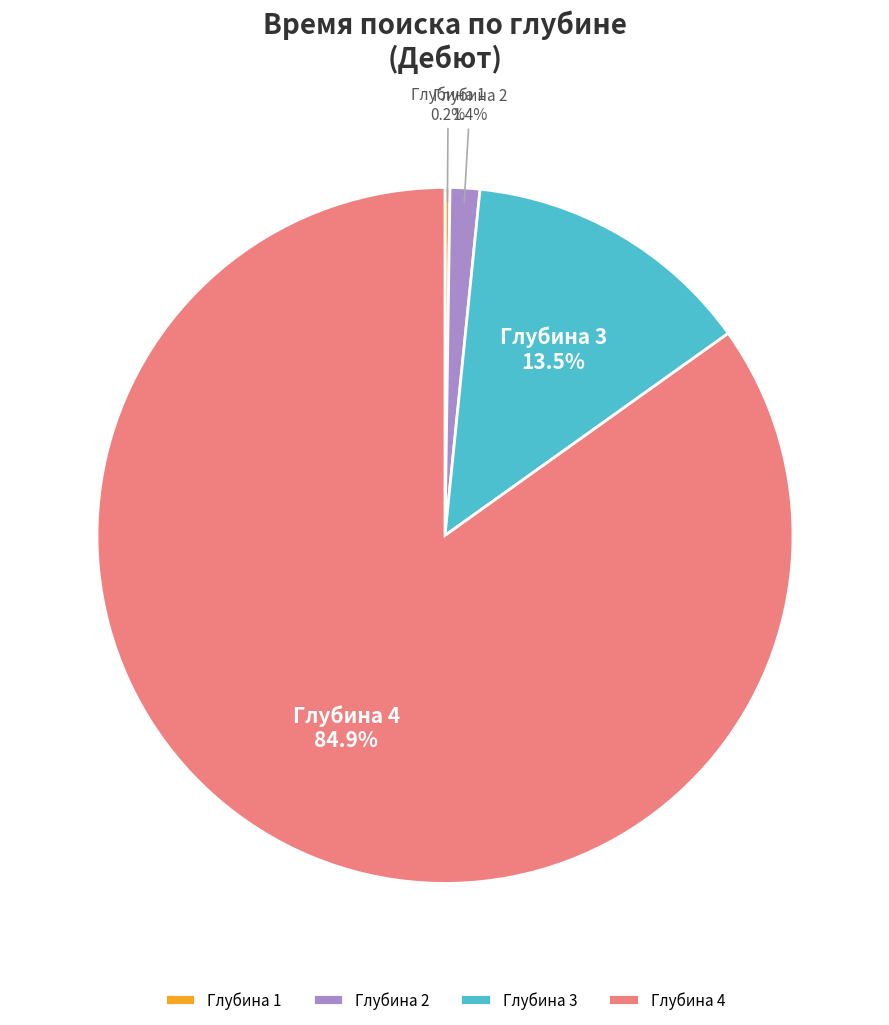

What percentage is NOT represented by Глубина 2?

98.6%